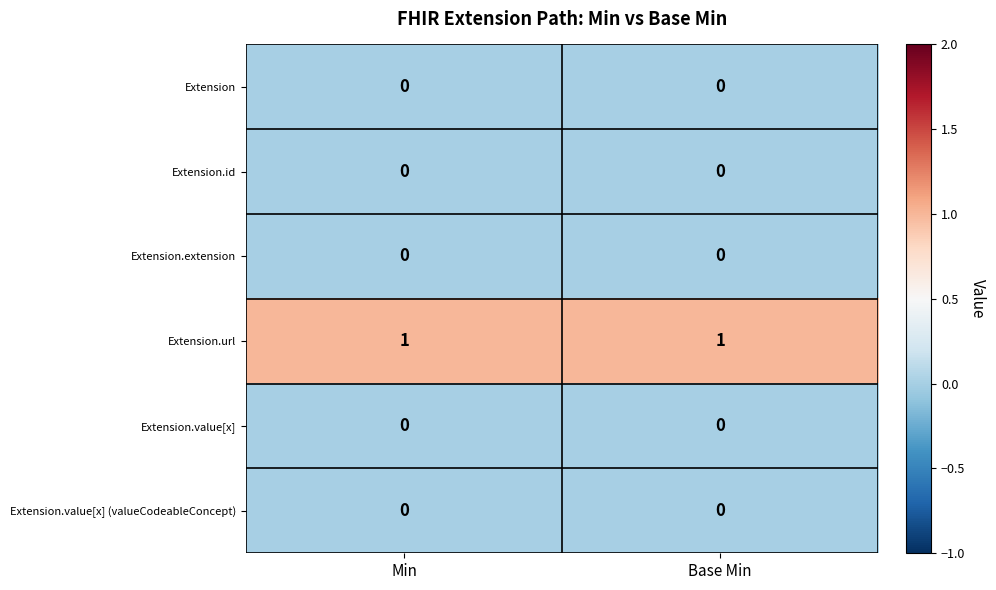

Reading left to right, extract all data points from this chart.

row_0: Min=0	Base Min=0
row_1: Min=0	Base Min=0
row_2: Min=0	Base Min=0
row_3: Min=1	Base Min=1
row_4: Min=0	Base Min=0
row_5: Min=0	Base Min=0